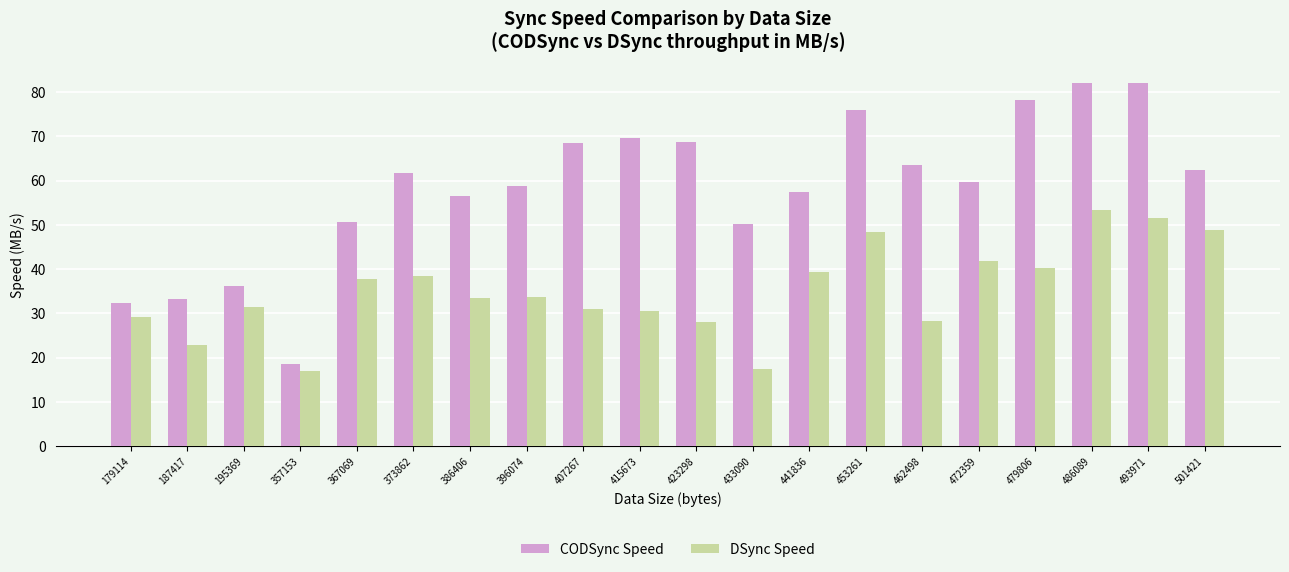

The value of CODSync Speed at 453261 is 104.4. True or false?

False